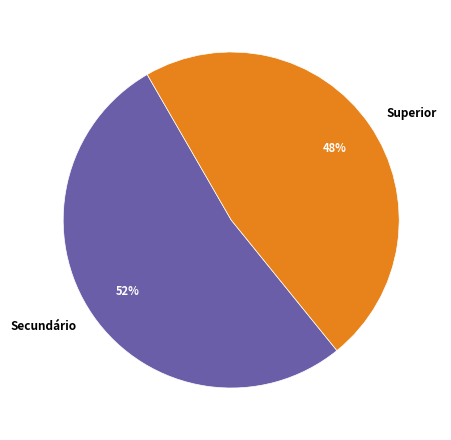

Rank the categories by value from highest to lowest.

Secundário, Superior